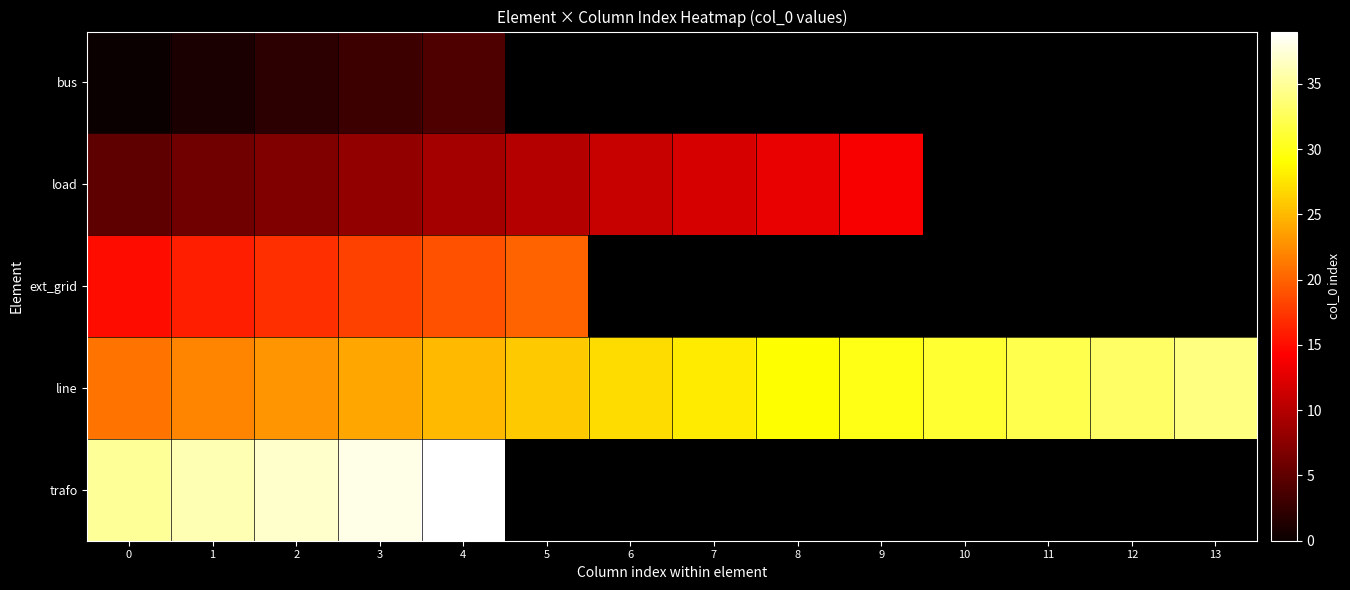

What is the minimum value for ext_grid?

15.0